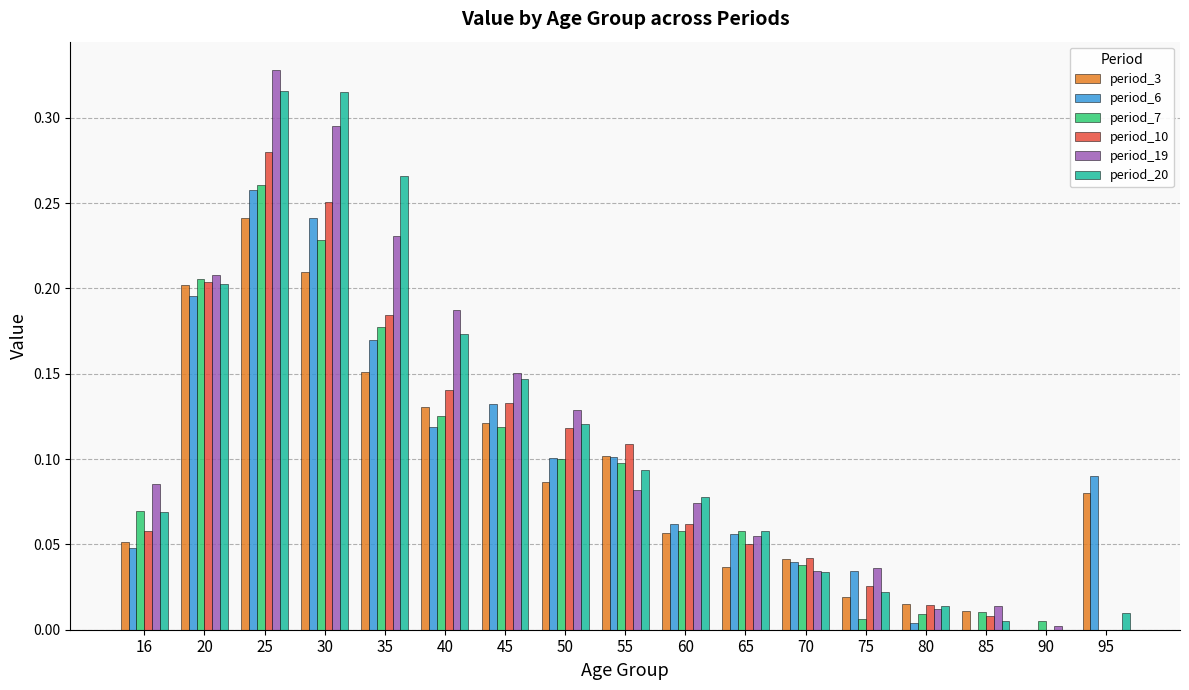

What is the total value across all series at 45?

0.8